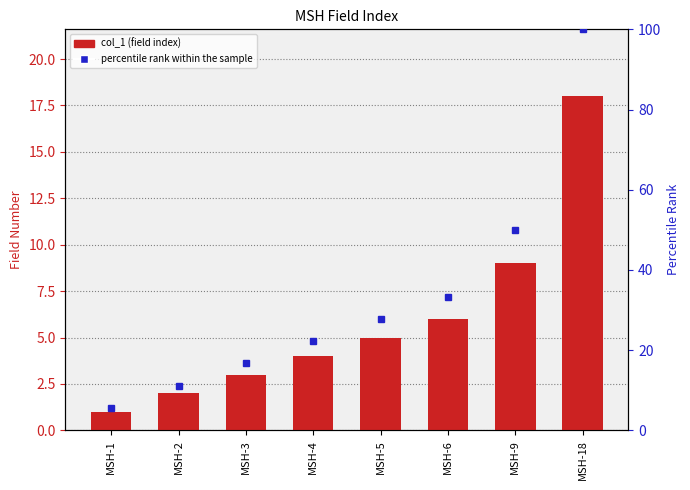

Count the number of categories in the chart.

8